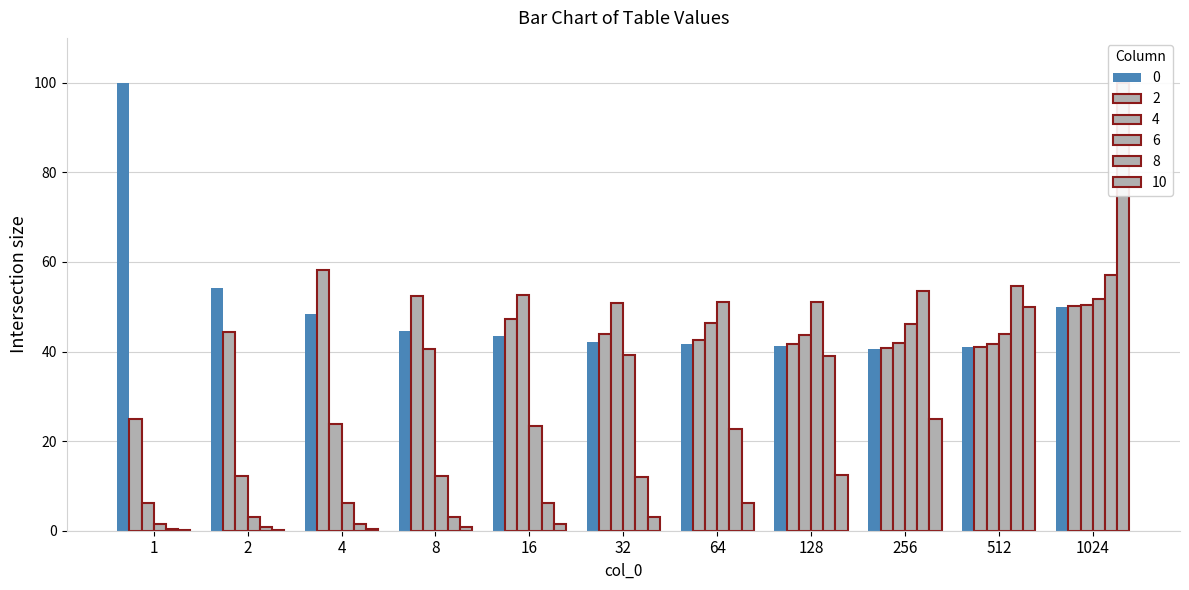

How many data points does each series have?

11